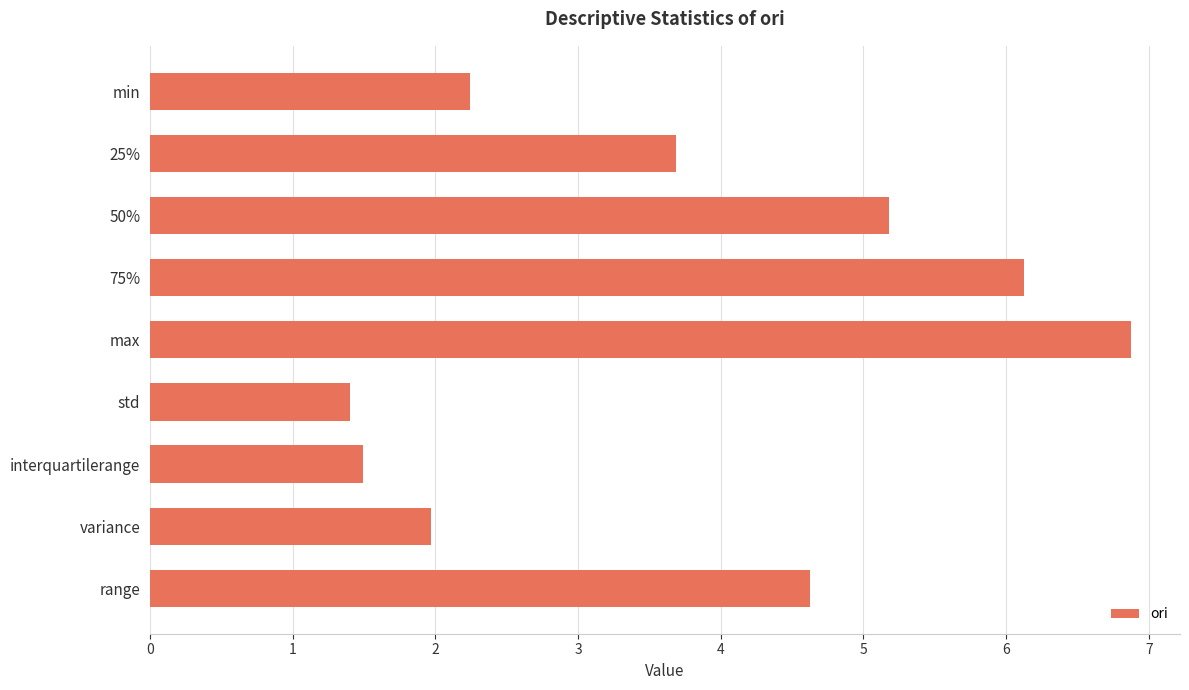

The chart shows a value of 4.6 at max. True or false?

False